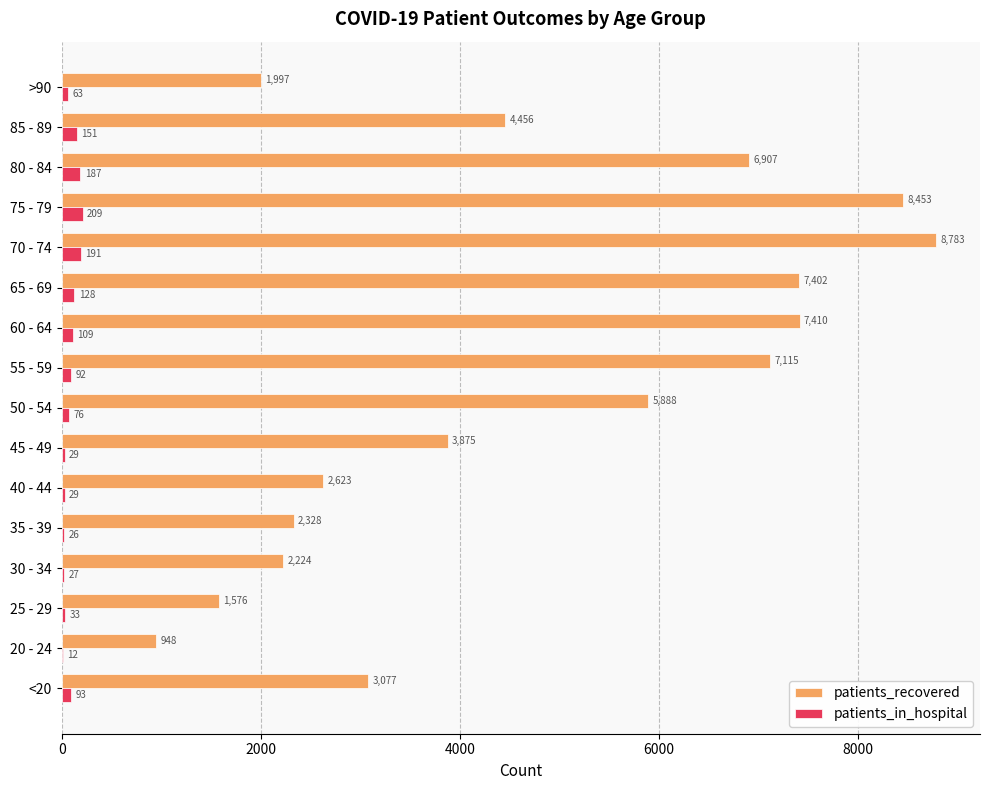

What value does the patients_in_hospital series have at 30 - 34, to the nearest 50?

50